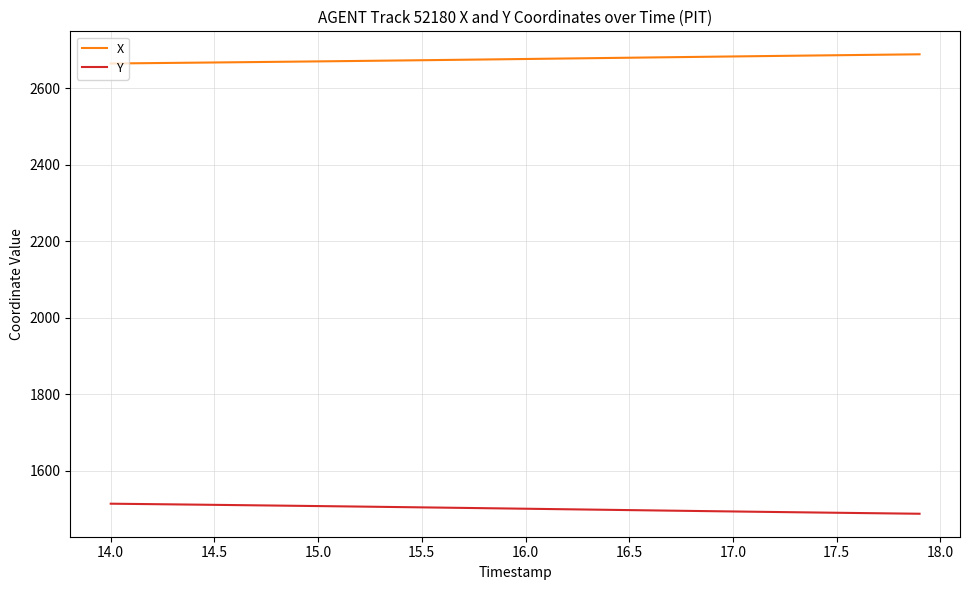

What are all the series names shown in the legend?

X, Y